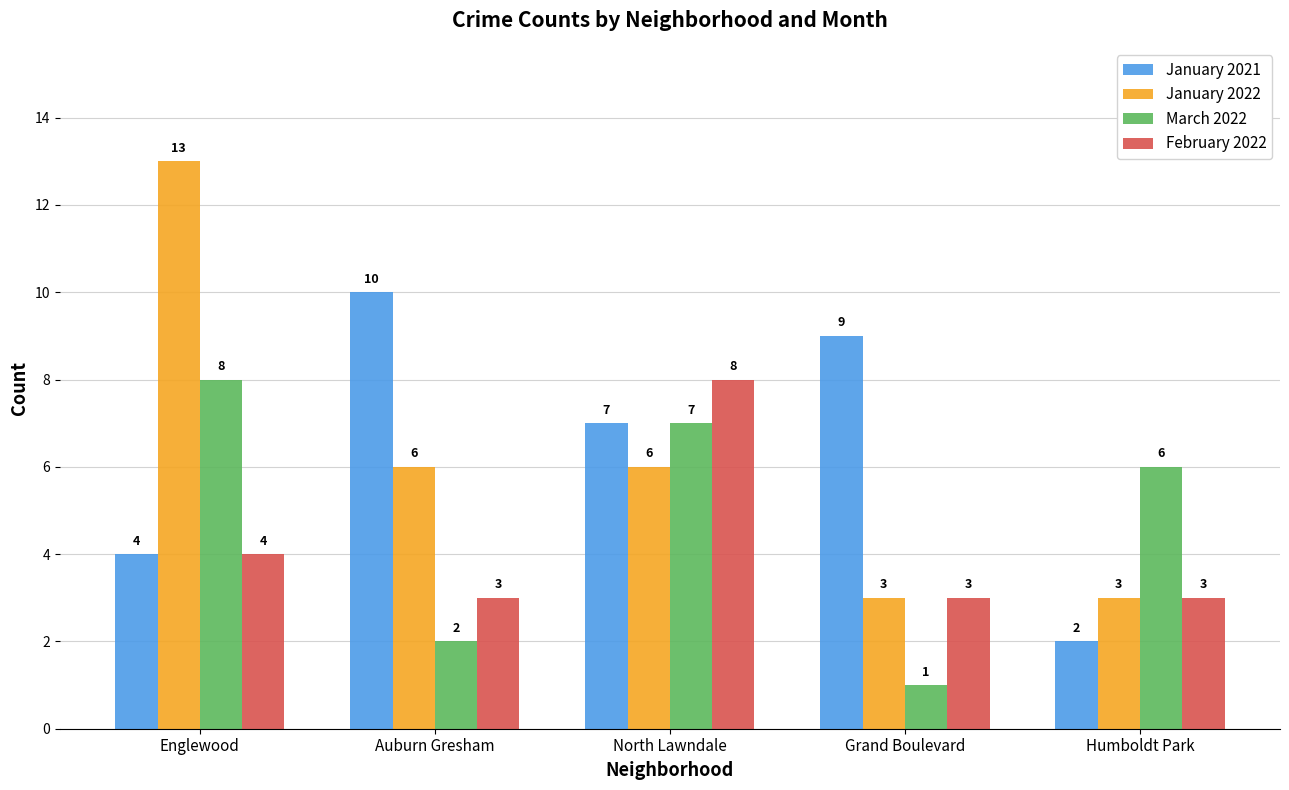

How many series are shown in this chart?

4